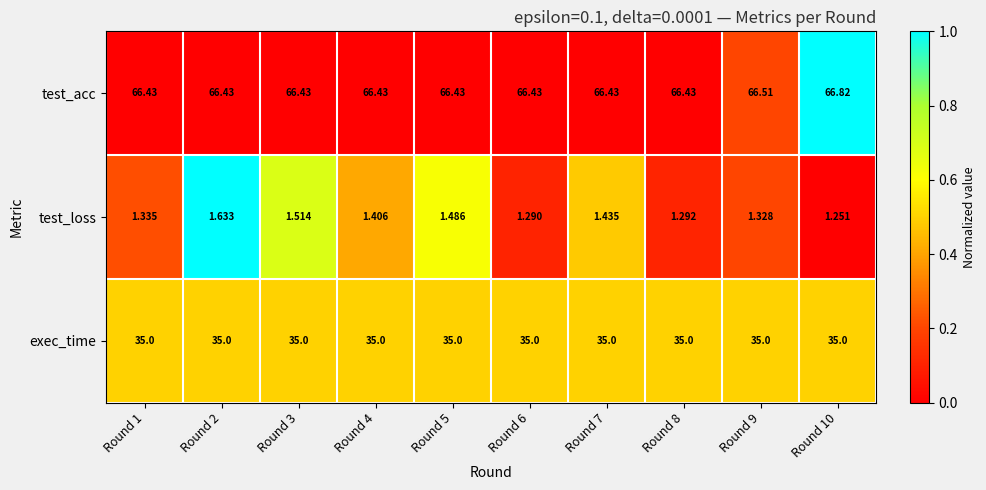

List the series in order of their peak value, lowest first.

test_loss, exec_time, test_acc